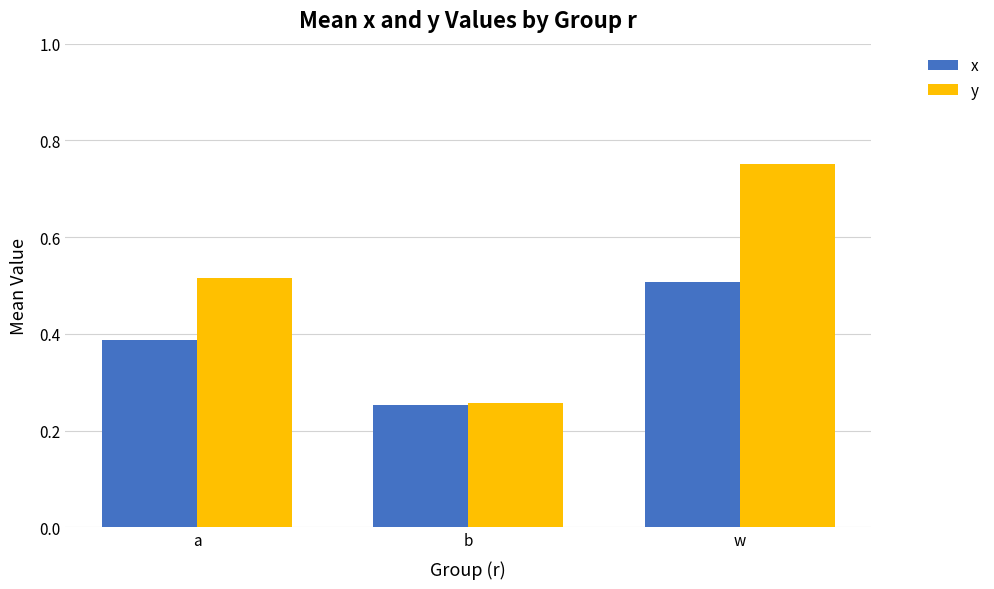

Which series has the largest total across all categories?

y